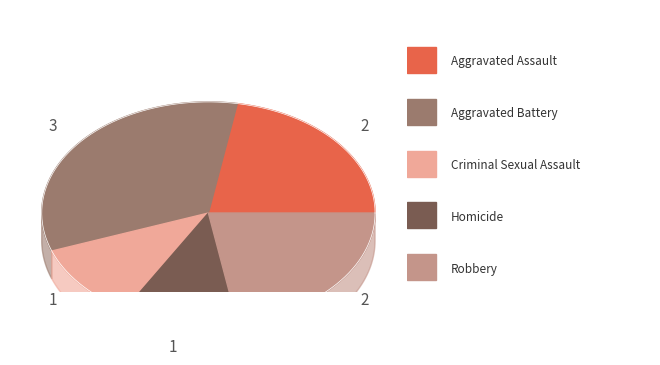

Count the number of slices in the pie.

5